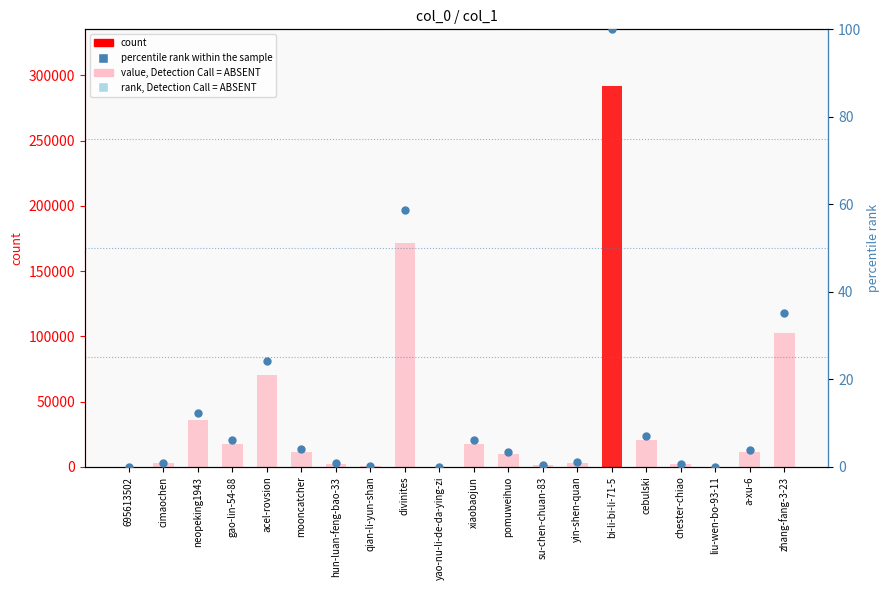

Which series has the widest spread of Y values?

count